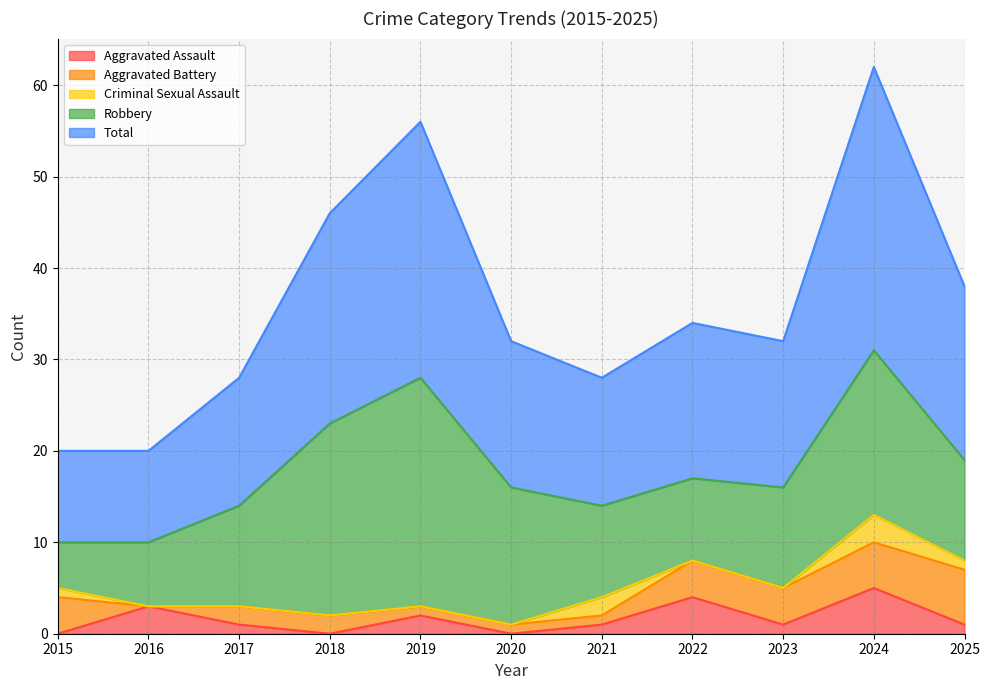

True or false: Aggravated Battery has more than 2 interior local peaks.

False